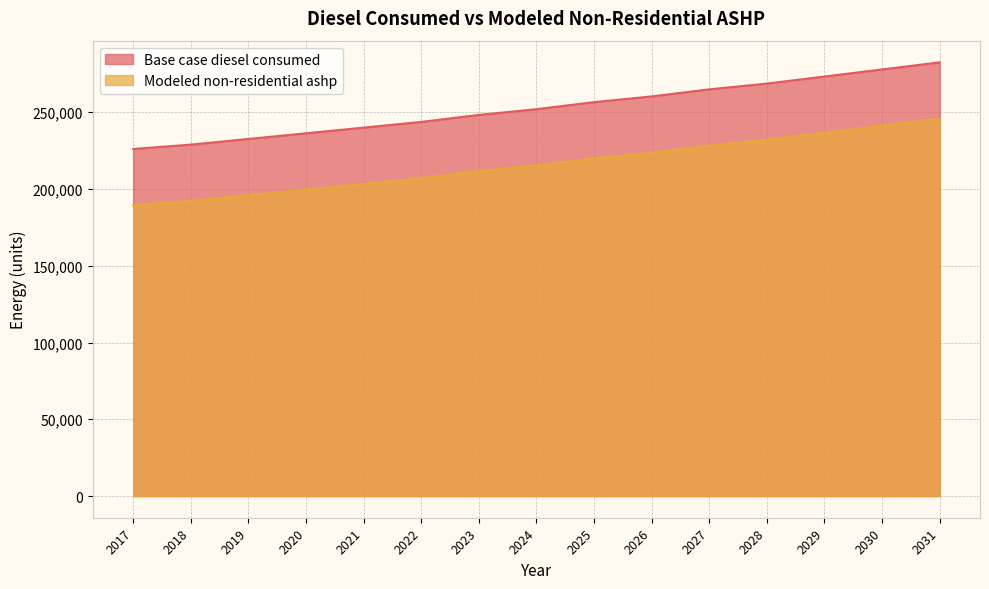

What is the sum of the Base case diesel consumed values at 2023 and 2027?

513116.0